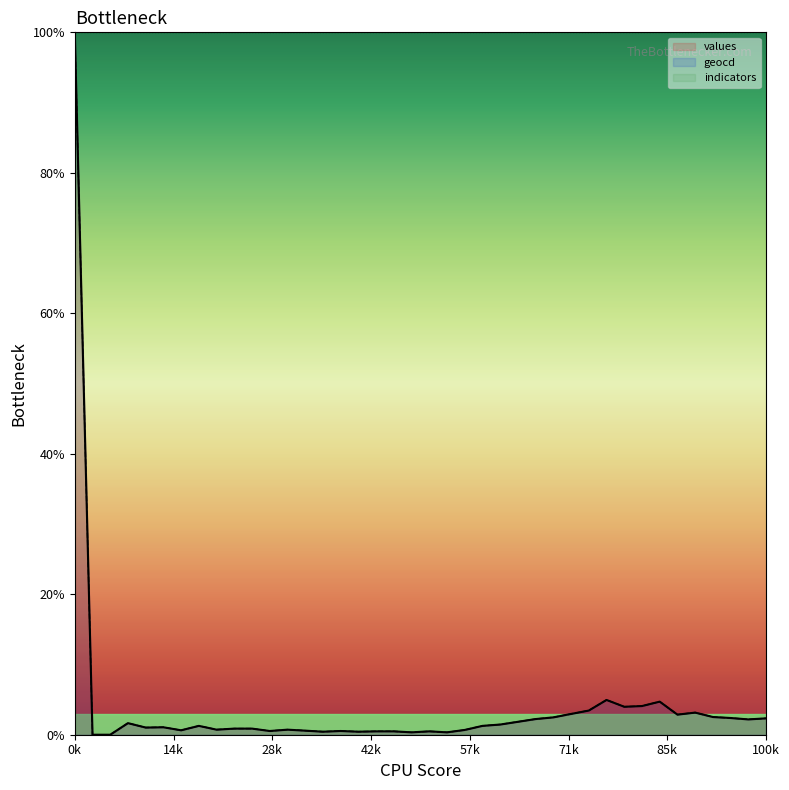

What is the highest value of the values series?

100.0